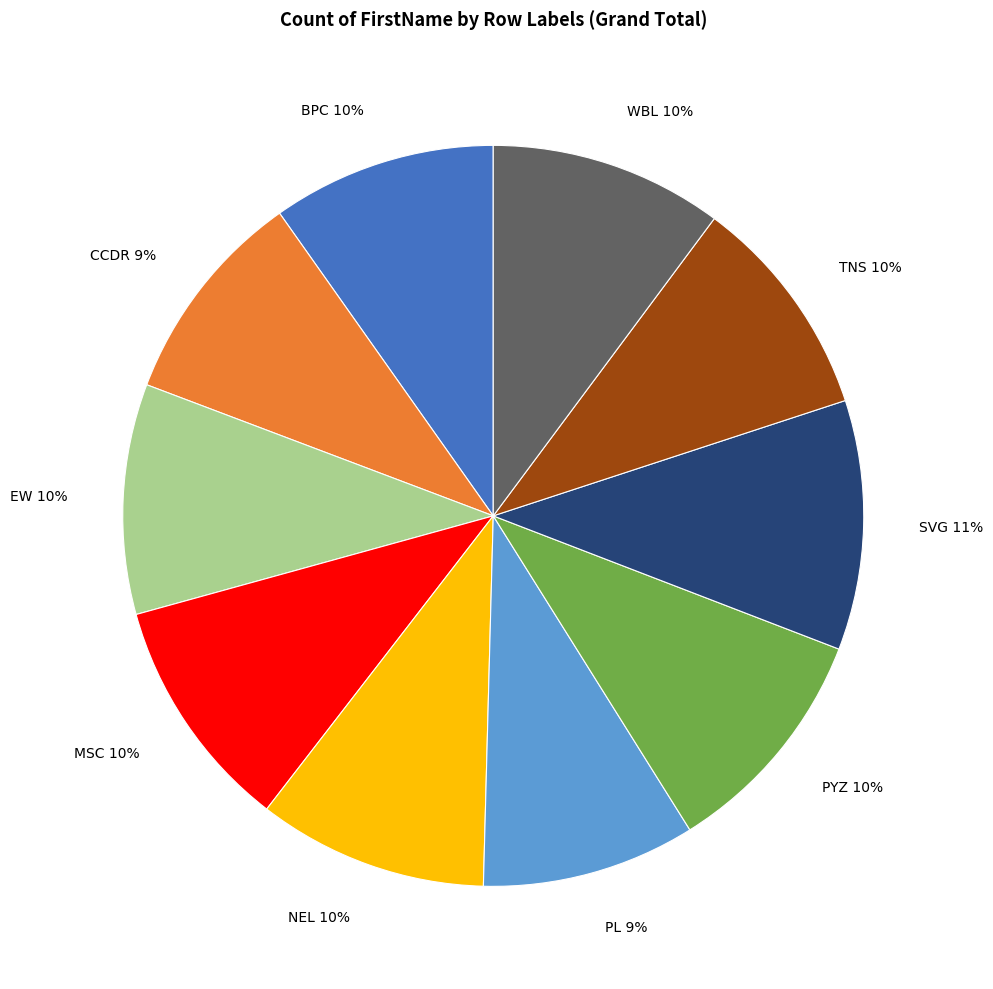

Is there any slice that represents more than half of the pie?

No